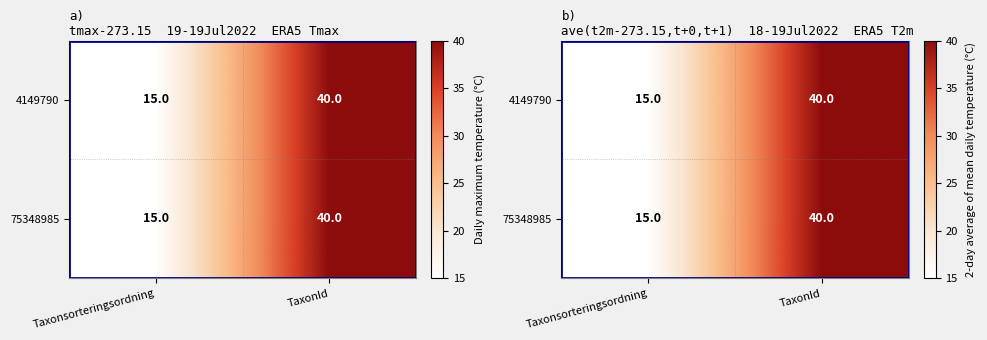

At which label does 4149790 reach its minimum?

Taxonsorteringsordning